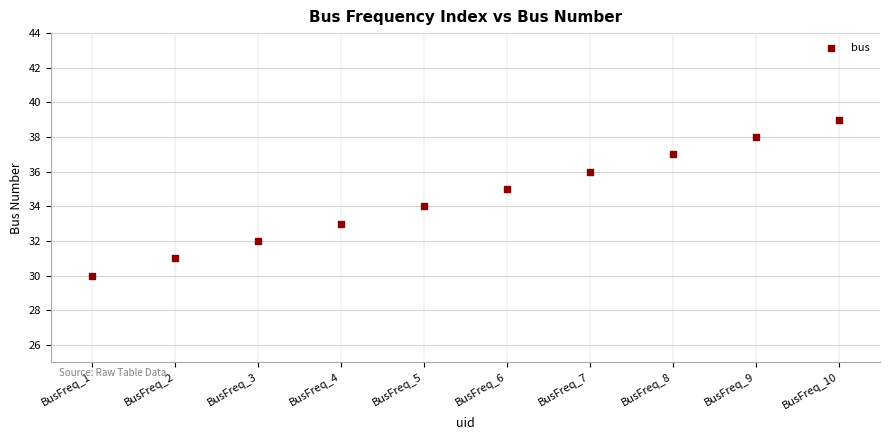

What is the range of Y values (max minus min)?

9